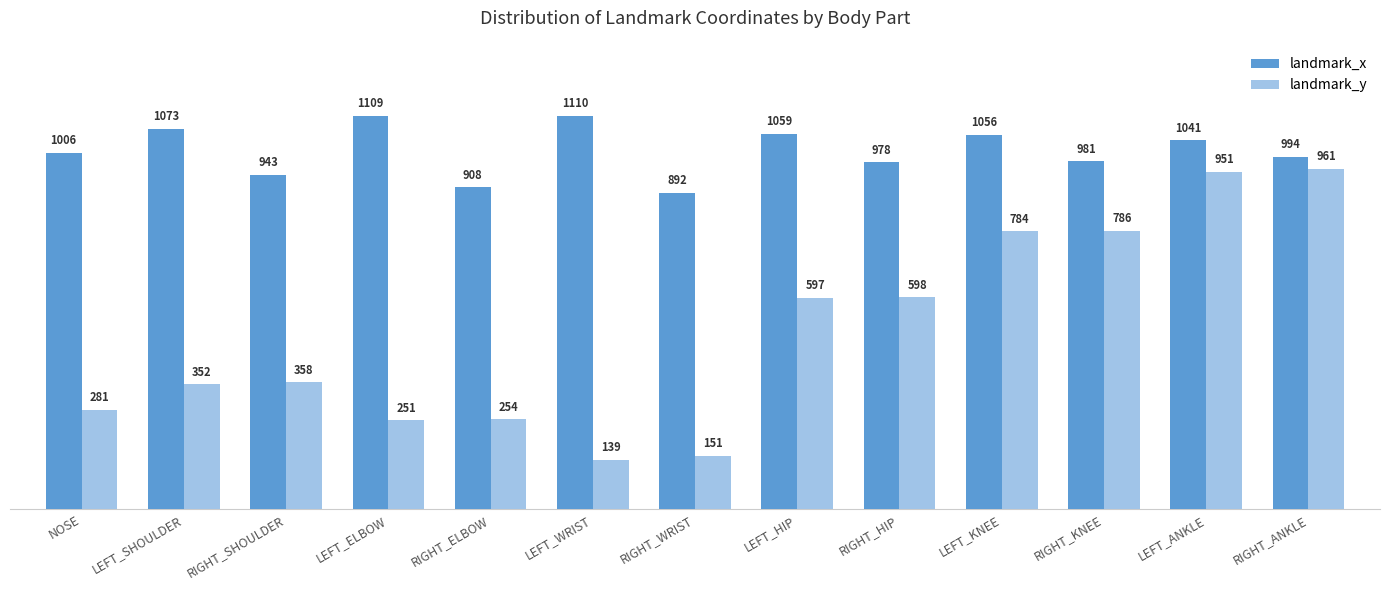

The value of landmark_y at LEFT_KNEE is 784. True or false?

True